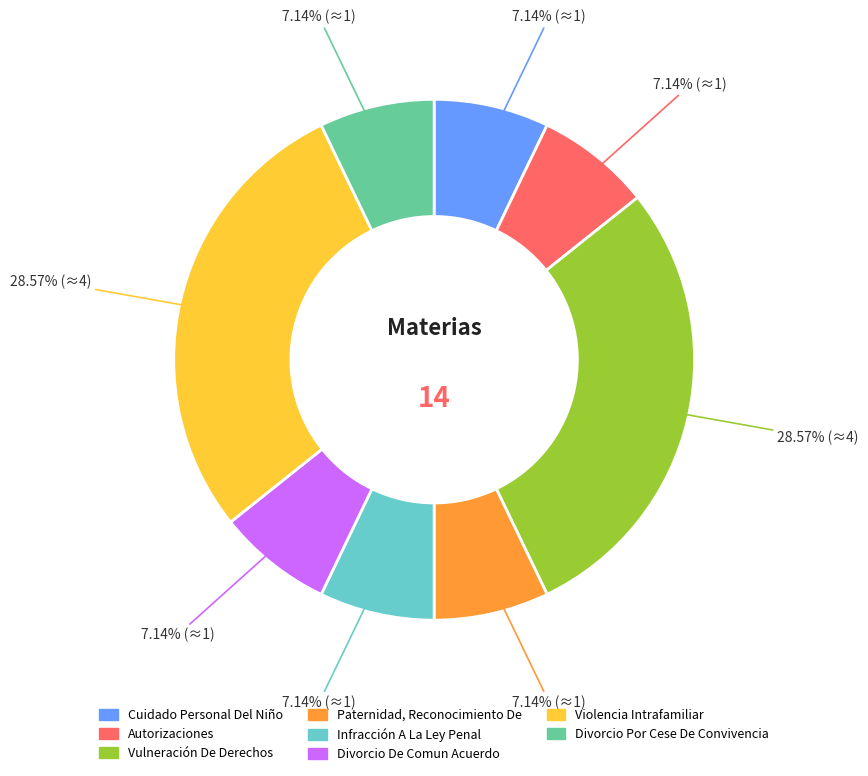

Is it true that Autorizaciones is 1% of the pie?

False